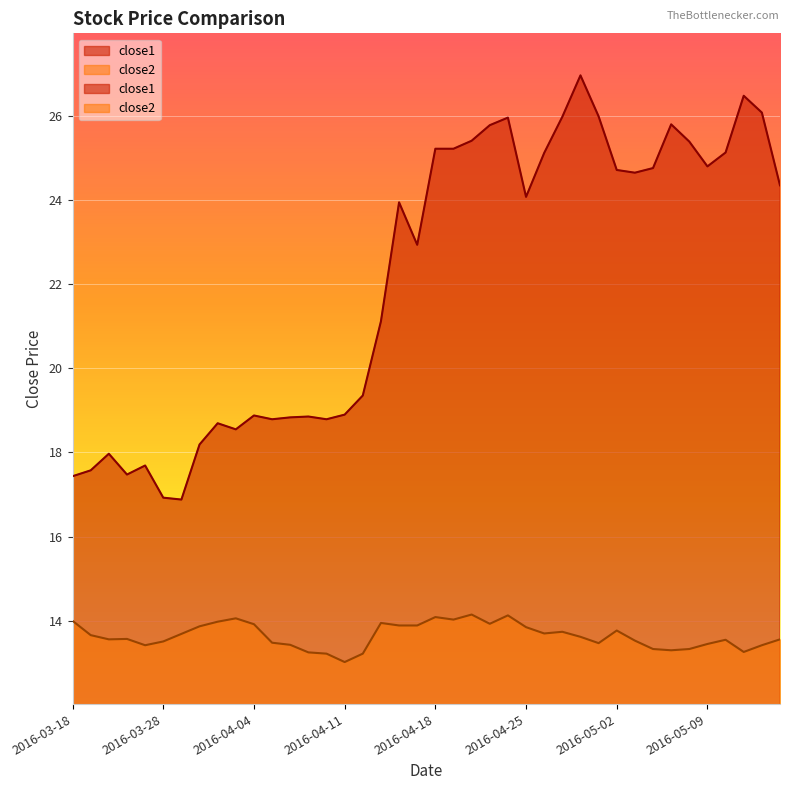

What is the sum of all close1 values?

885.8